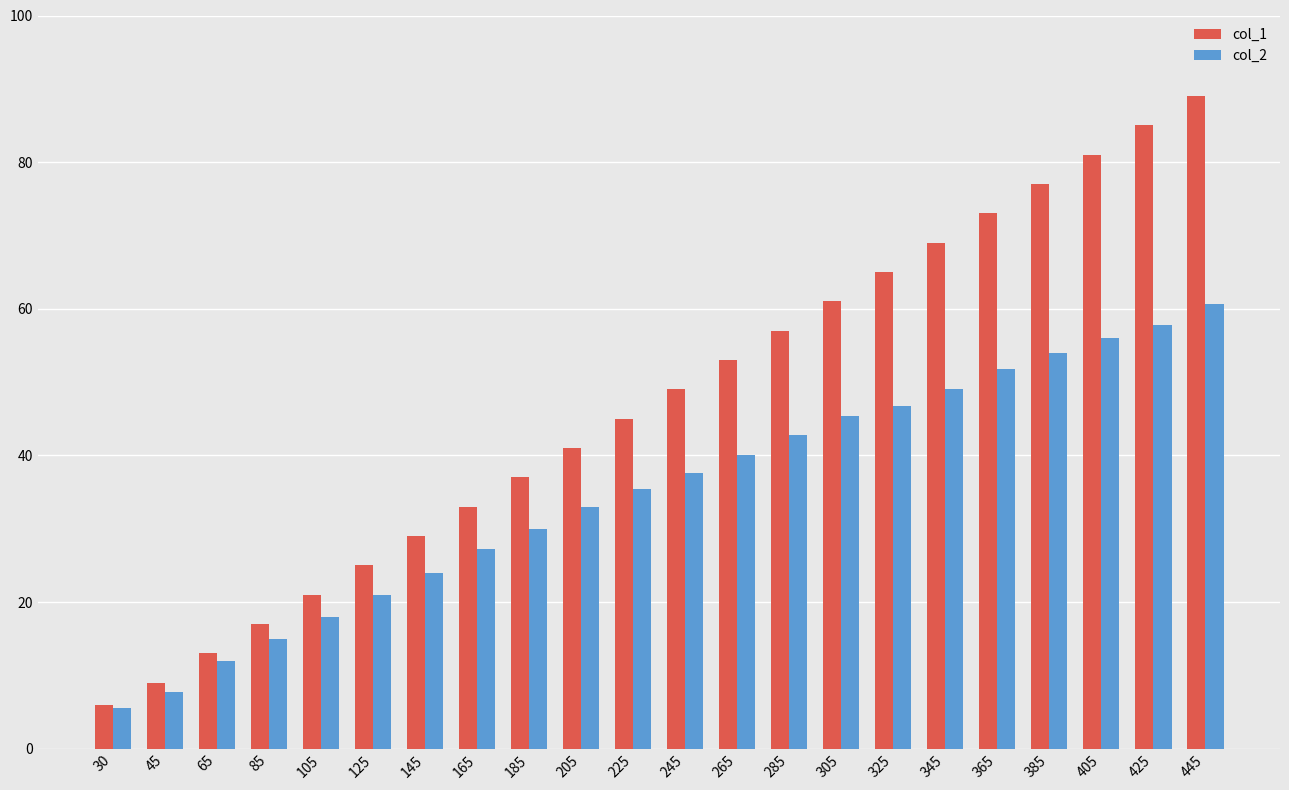

What is the spread (max minus min) of values at 425?

27.2